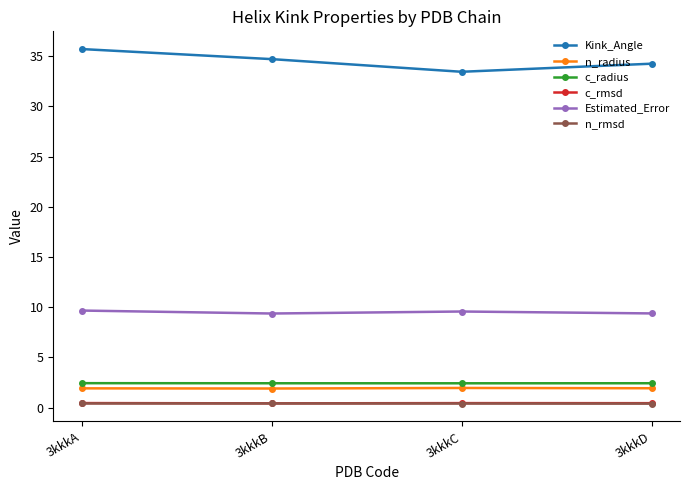

True or false: c_rmsd has a value of 0.5 at 3kkkC.

True